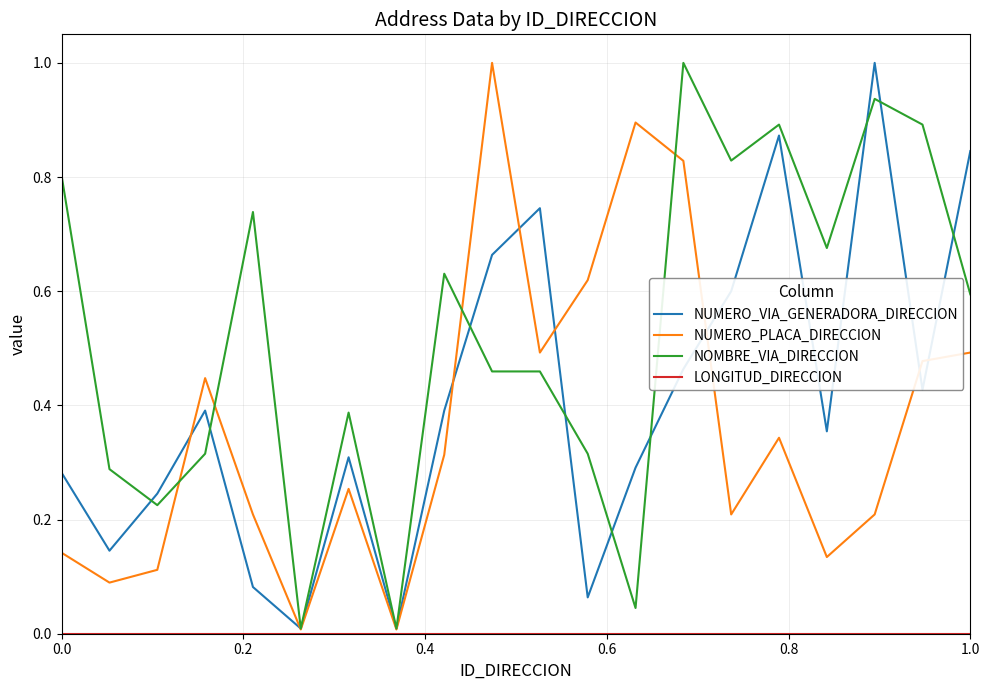

What is the greatest value displayed?

1.0